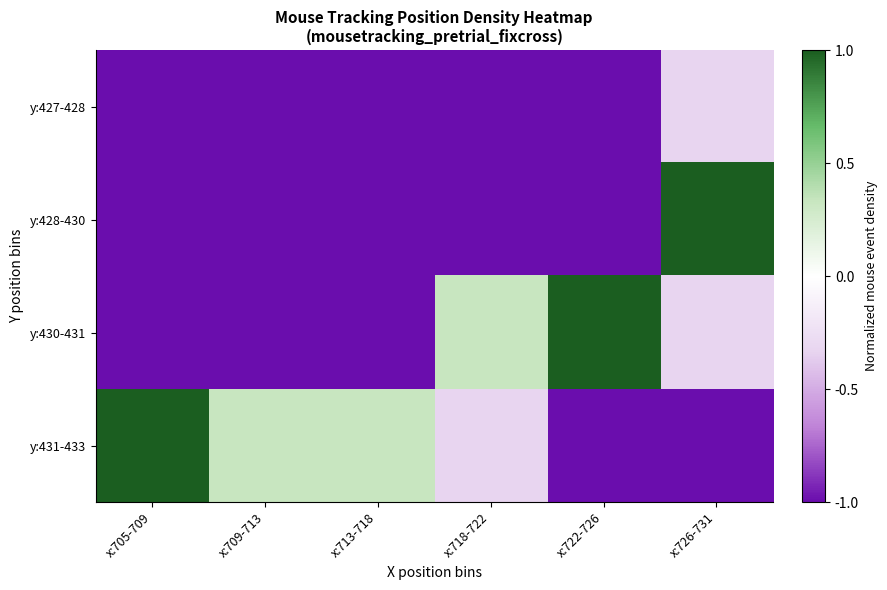

How many series are shown in this chart?

4